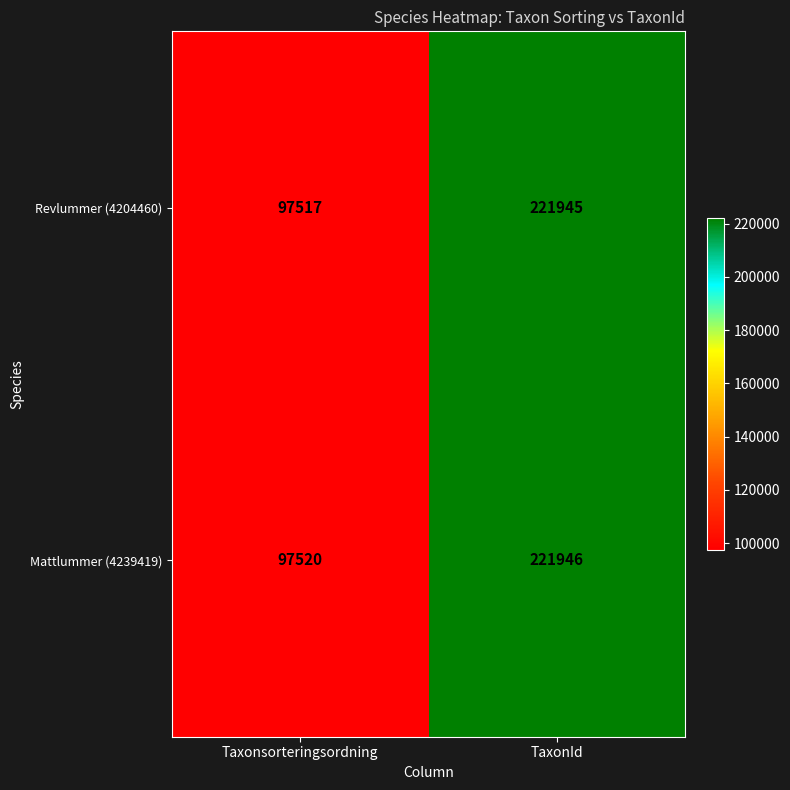

Is it true that Mattlummer (4239419) equals 72000 at TaxonId?

False